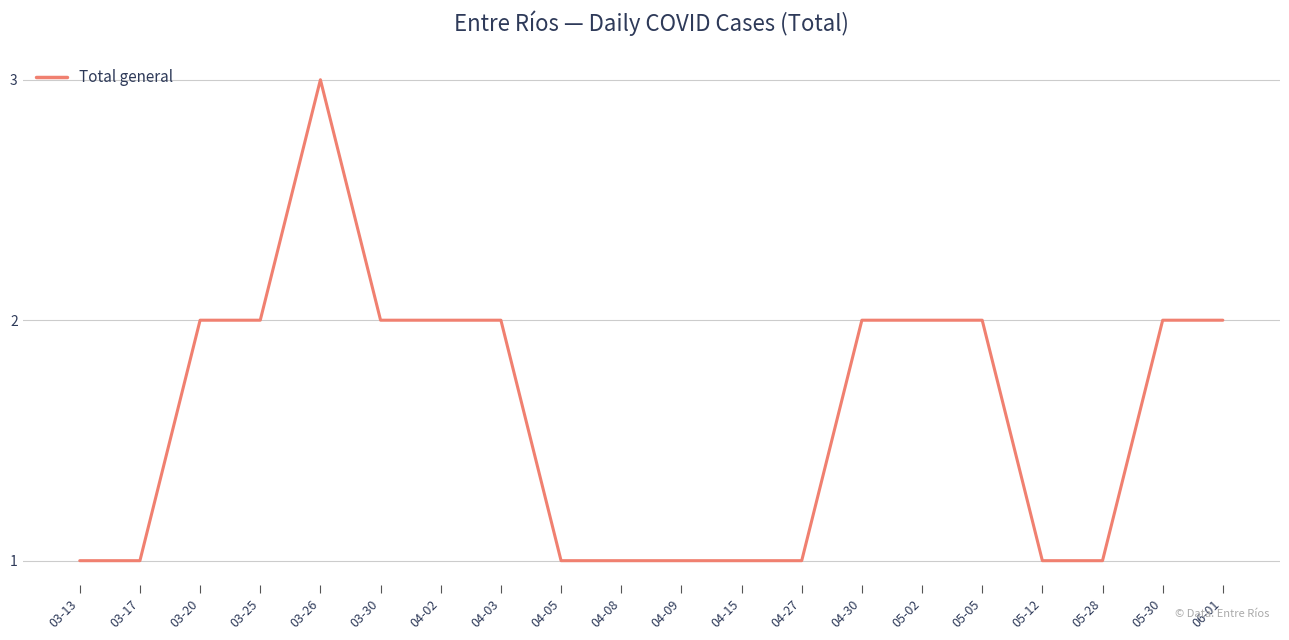

Reading right to left, list all the values displayed in this chart.

2	2	1	1	2	2	2	1	1	1	1	1	2	2	2	3	2	2	1	1